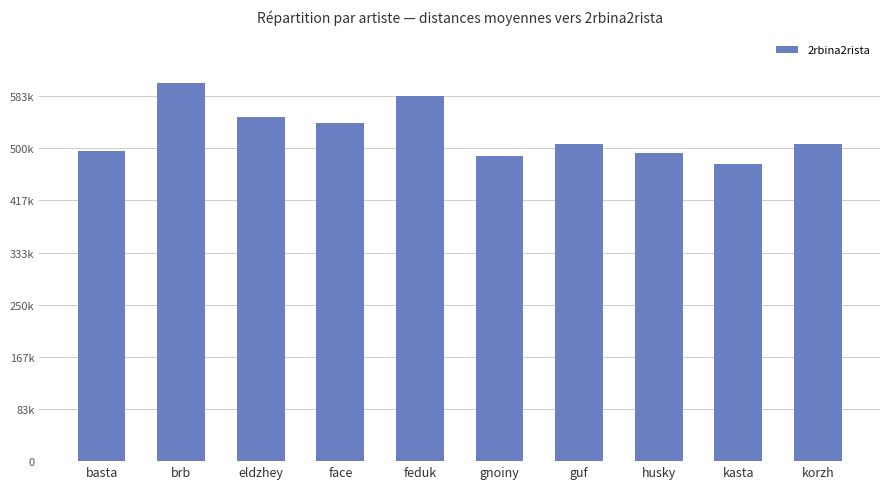

What is the ratio of the value at feduk to the value at face?

1.1